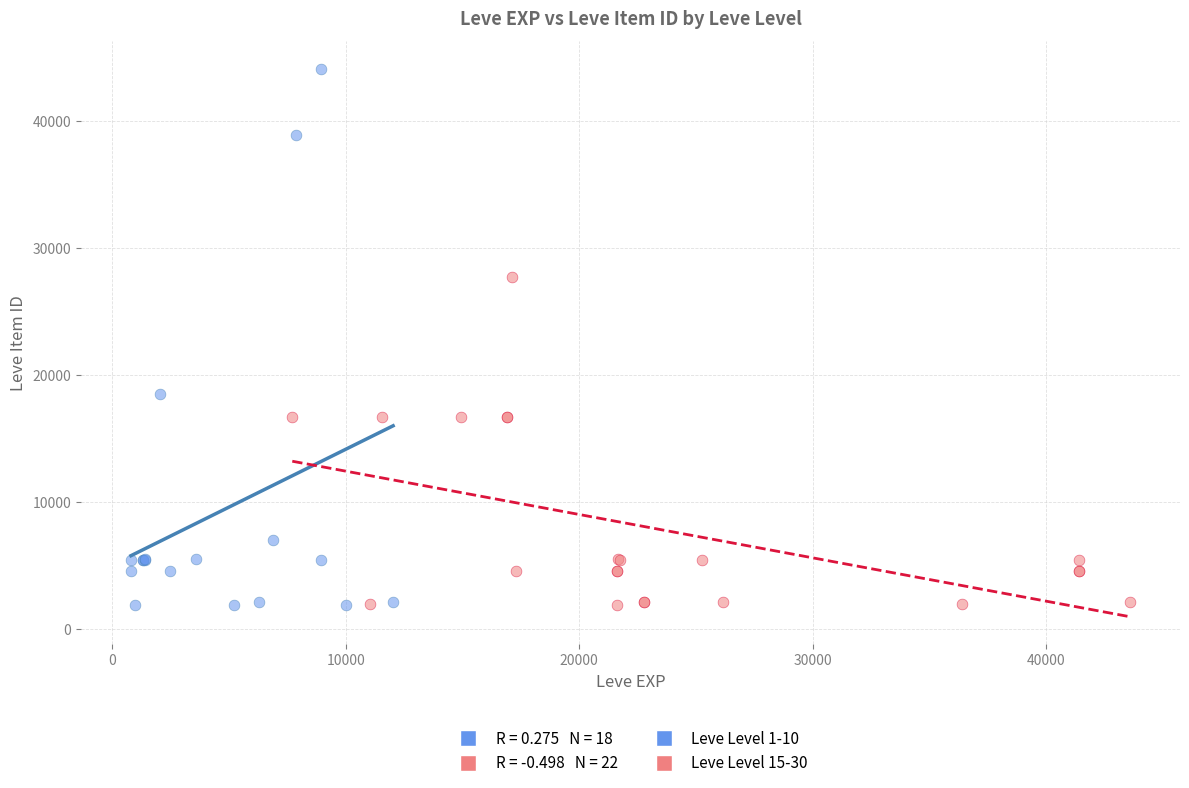

Which series has the largest Y range (max minus min)?

Leve Level 1-10